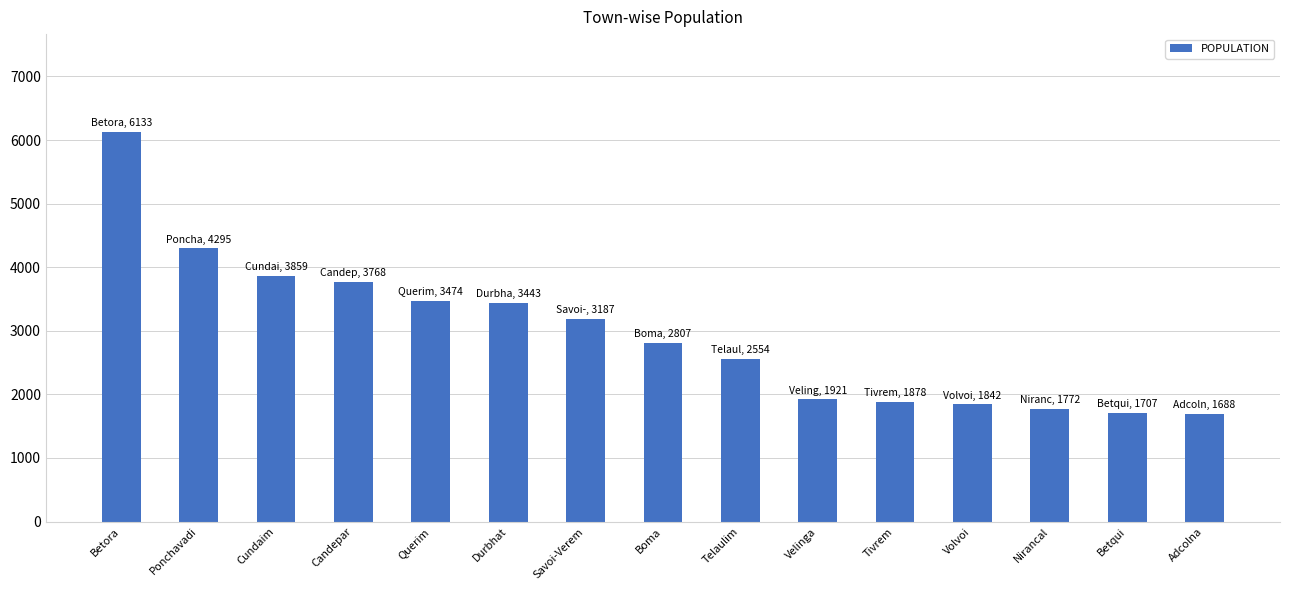

What is the maximum value shown in the chart?

6133